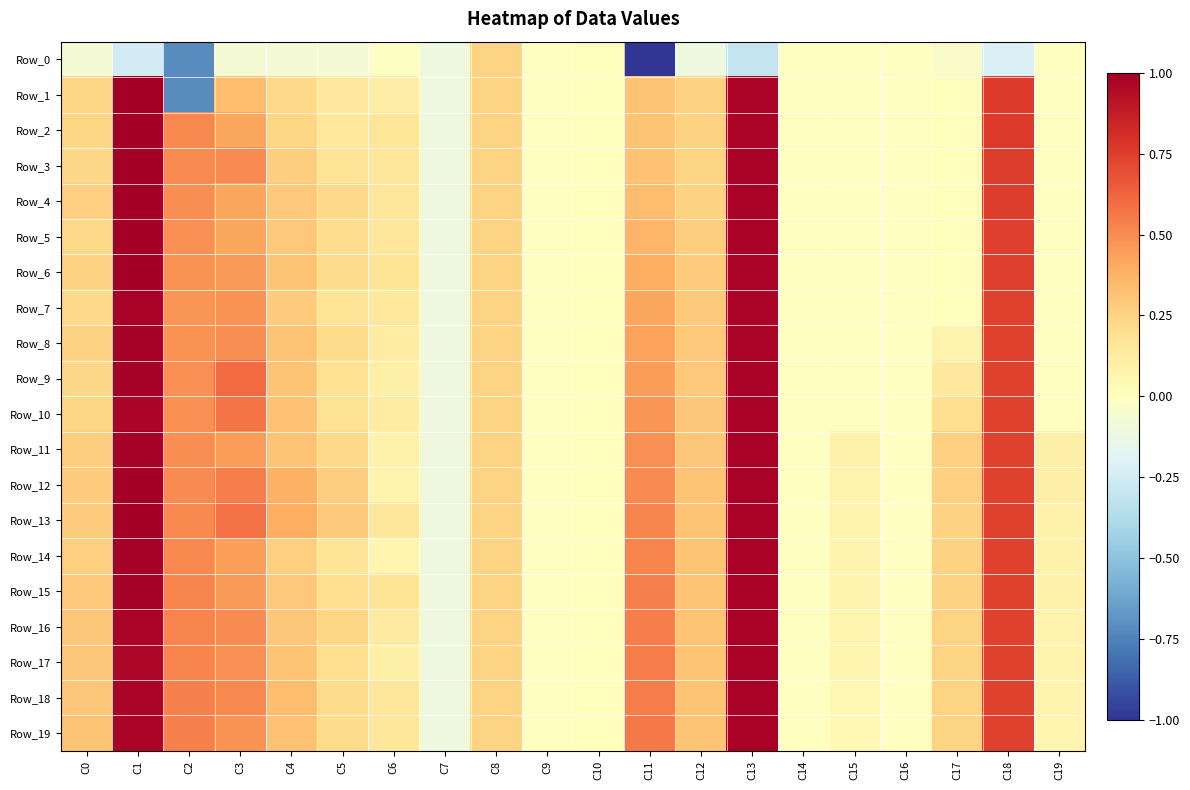

Between C5 and C7, which series saw the biggest shift?

Row_13